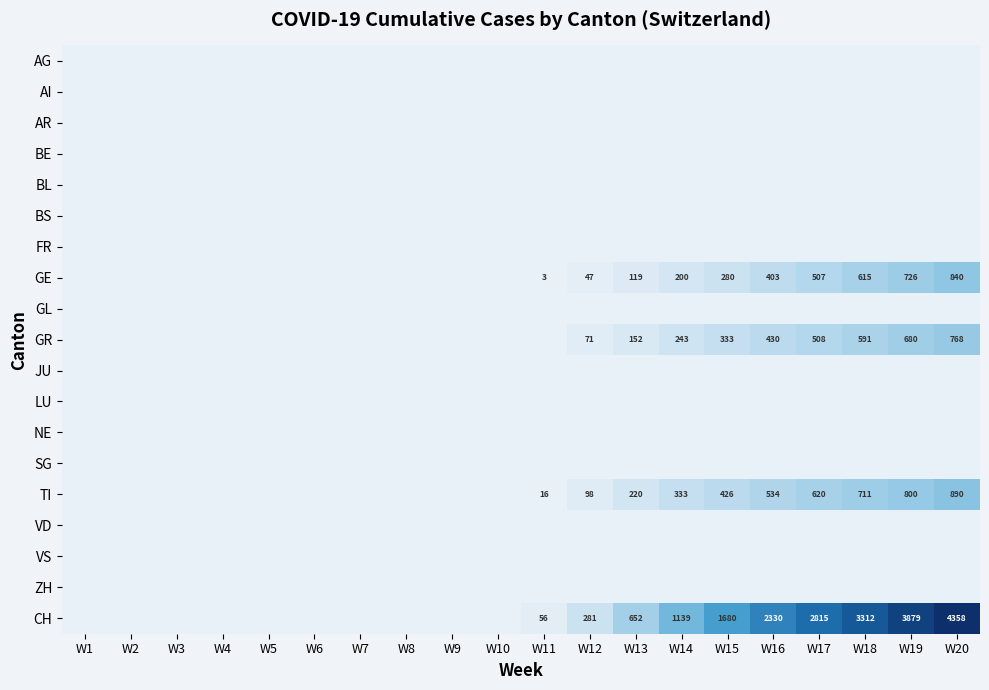

How many distinct data groups are displayed?

19